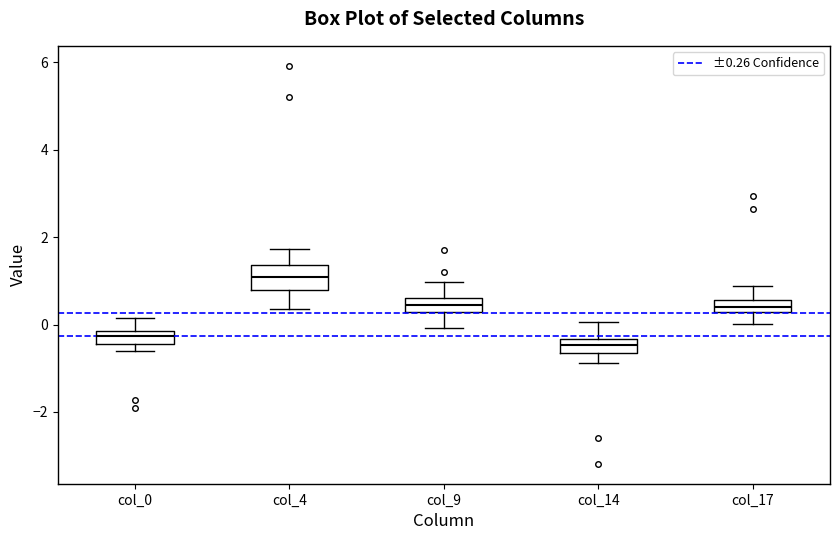

Where does the upper whisker of the box for col_9 end on the y-axis? The values are not printed on the chart, so give them approximately, as read against the axis.

1.0